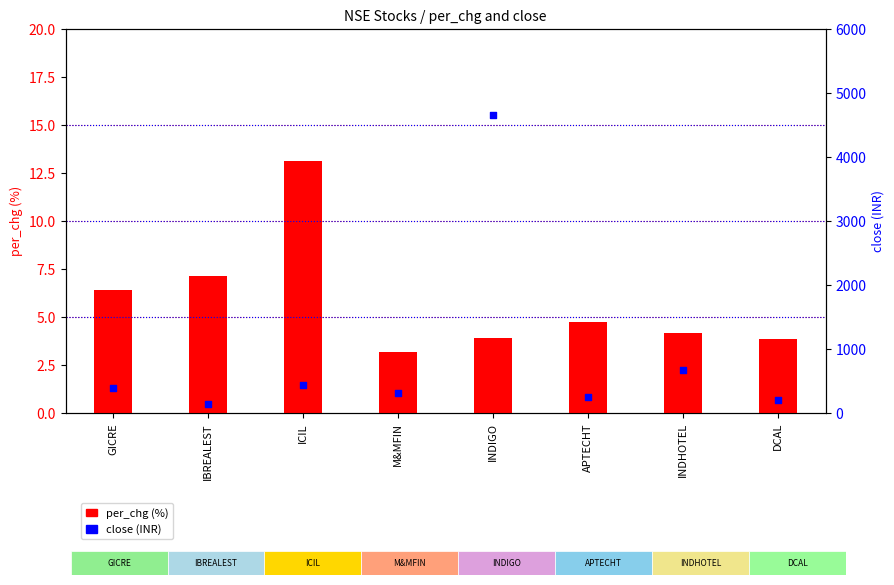

At how many categories does at least one series exceed 3268?

1